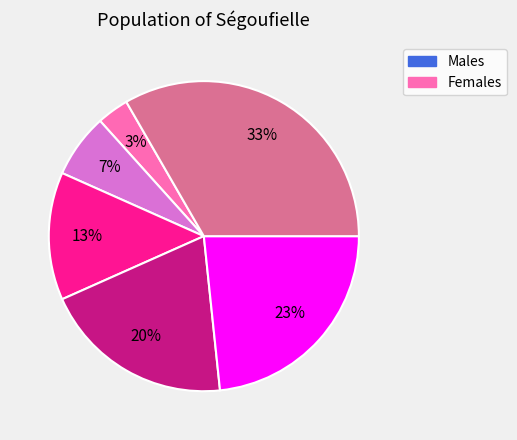

Does any single category account for the majority?

No